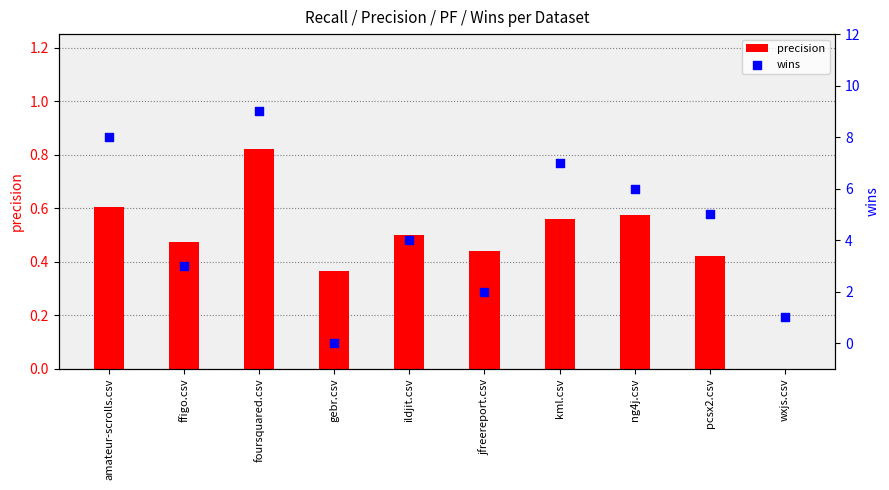

At which category is the sum across all series the highest?

foursquared.csv